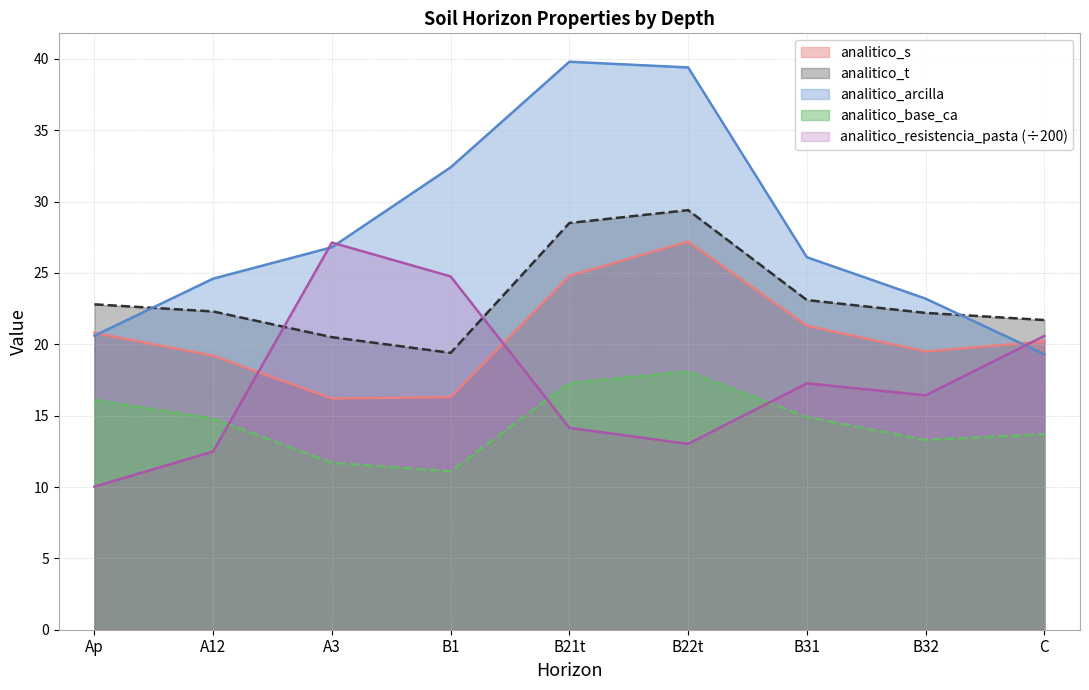

What is the value of the analitico_base_ca point at the 4th from the left?

11.1